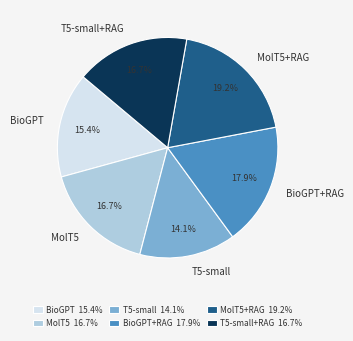

To the nearest percent, what is the average slice percentage?

17%